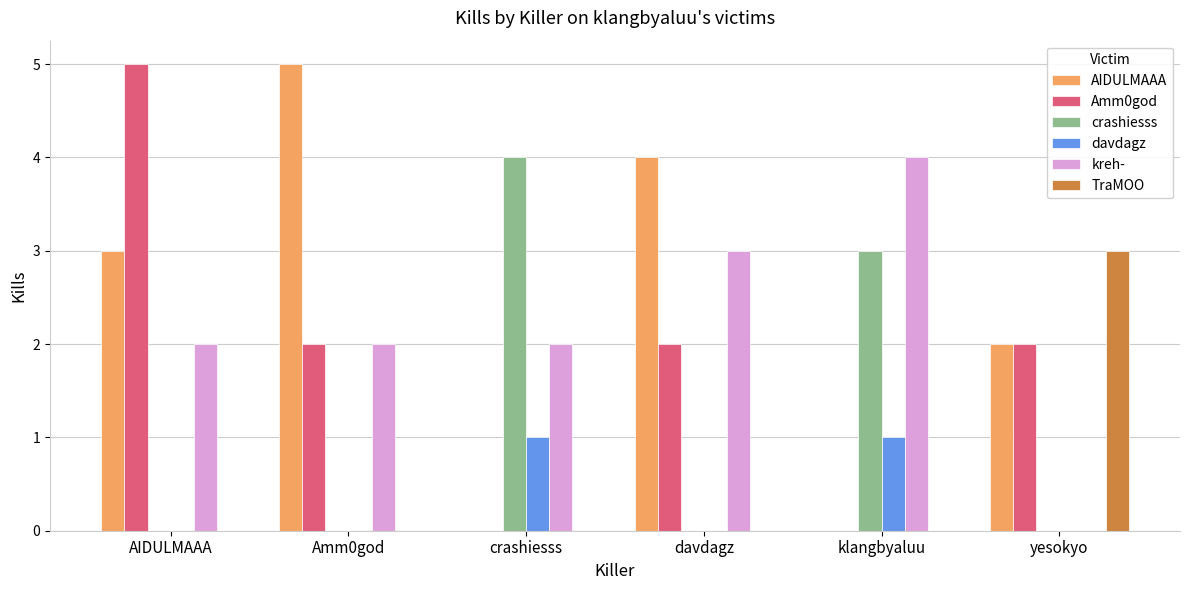

The kreh- series shows 2 at yesokyo. True or false?

False